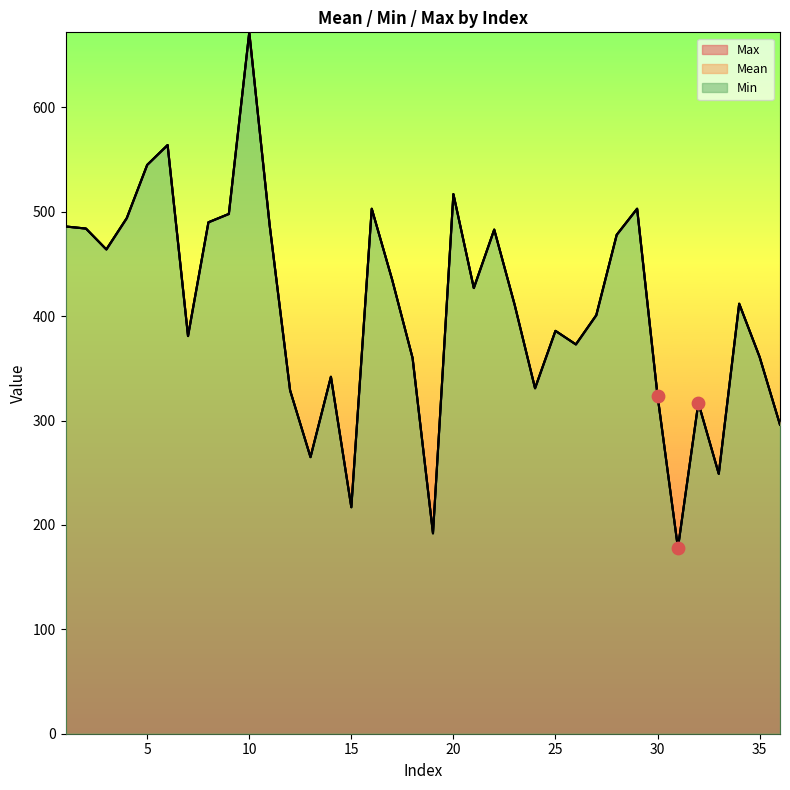

At which category is the sum across all series the highest?

10